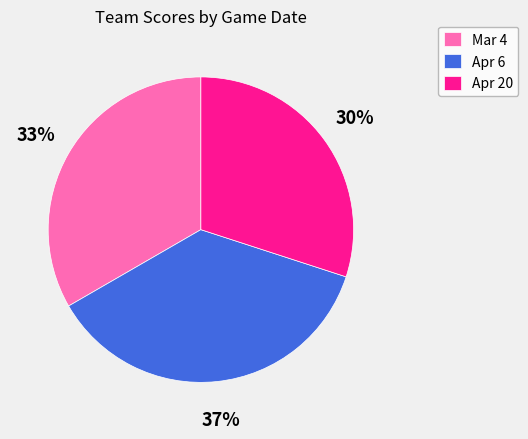

To the nearest percent, what percentage of the pie is Mar 4?

33%